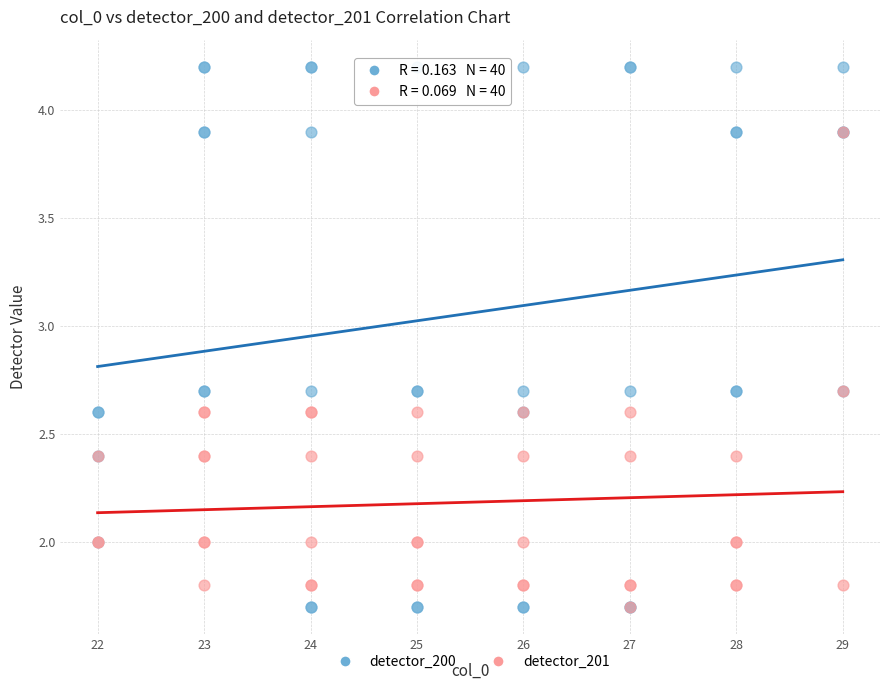

Which series has the largest Y range (max minus min)?

detector_200